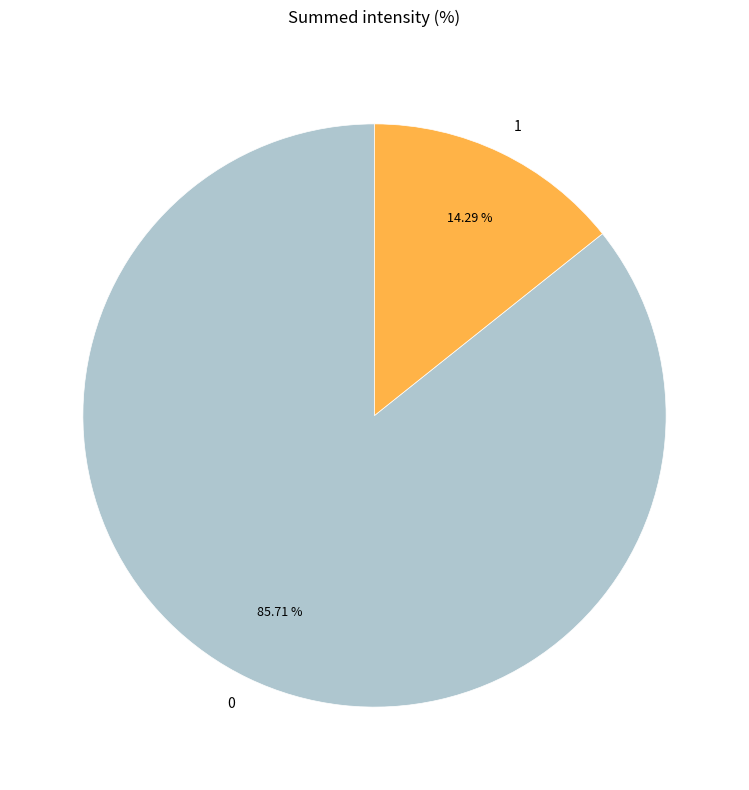

What percentage is NOT represented by 1?

85.7%